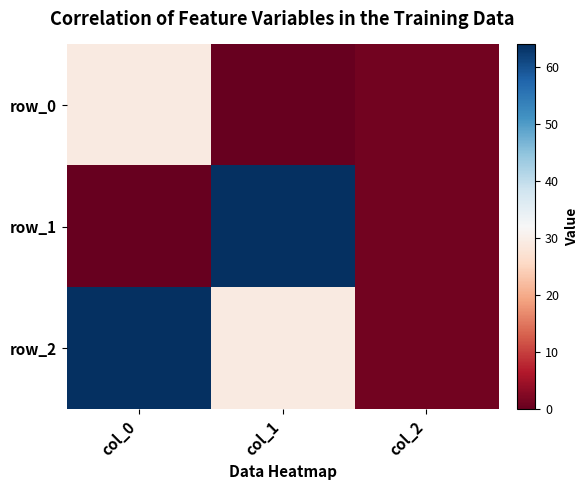

Is it true that row_1 equals 2 at col_2?

False